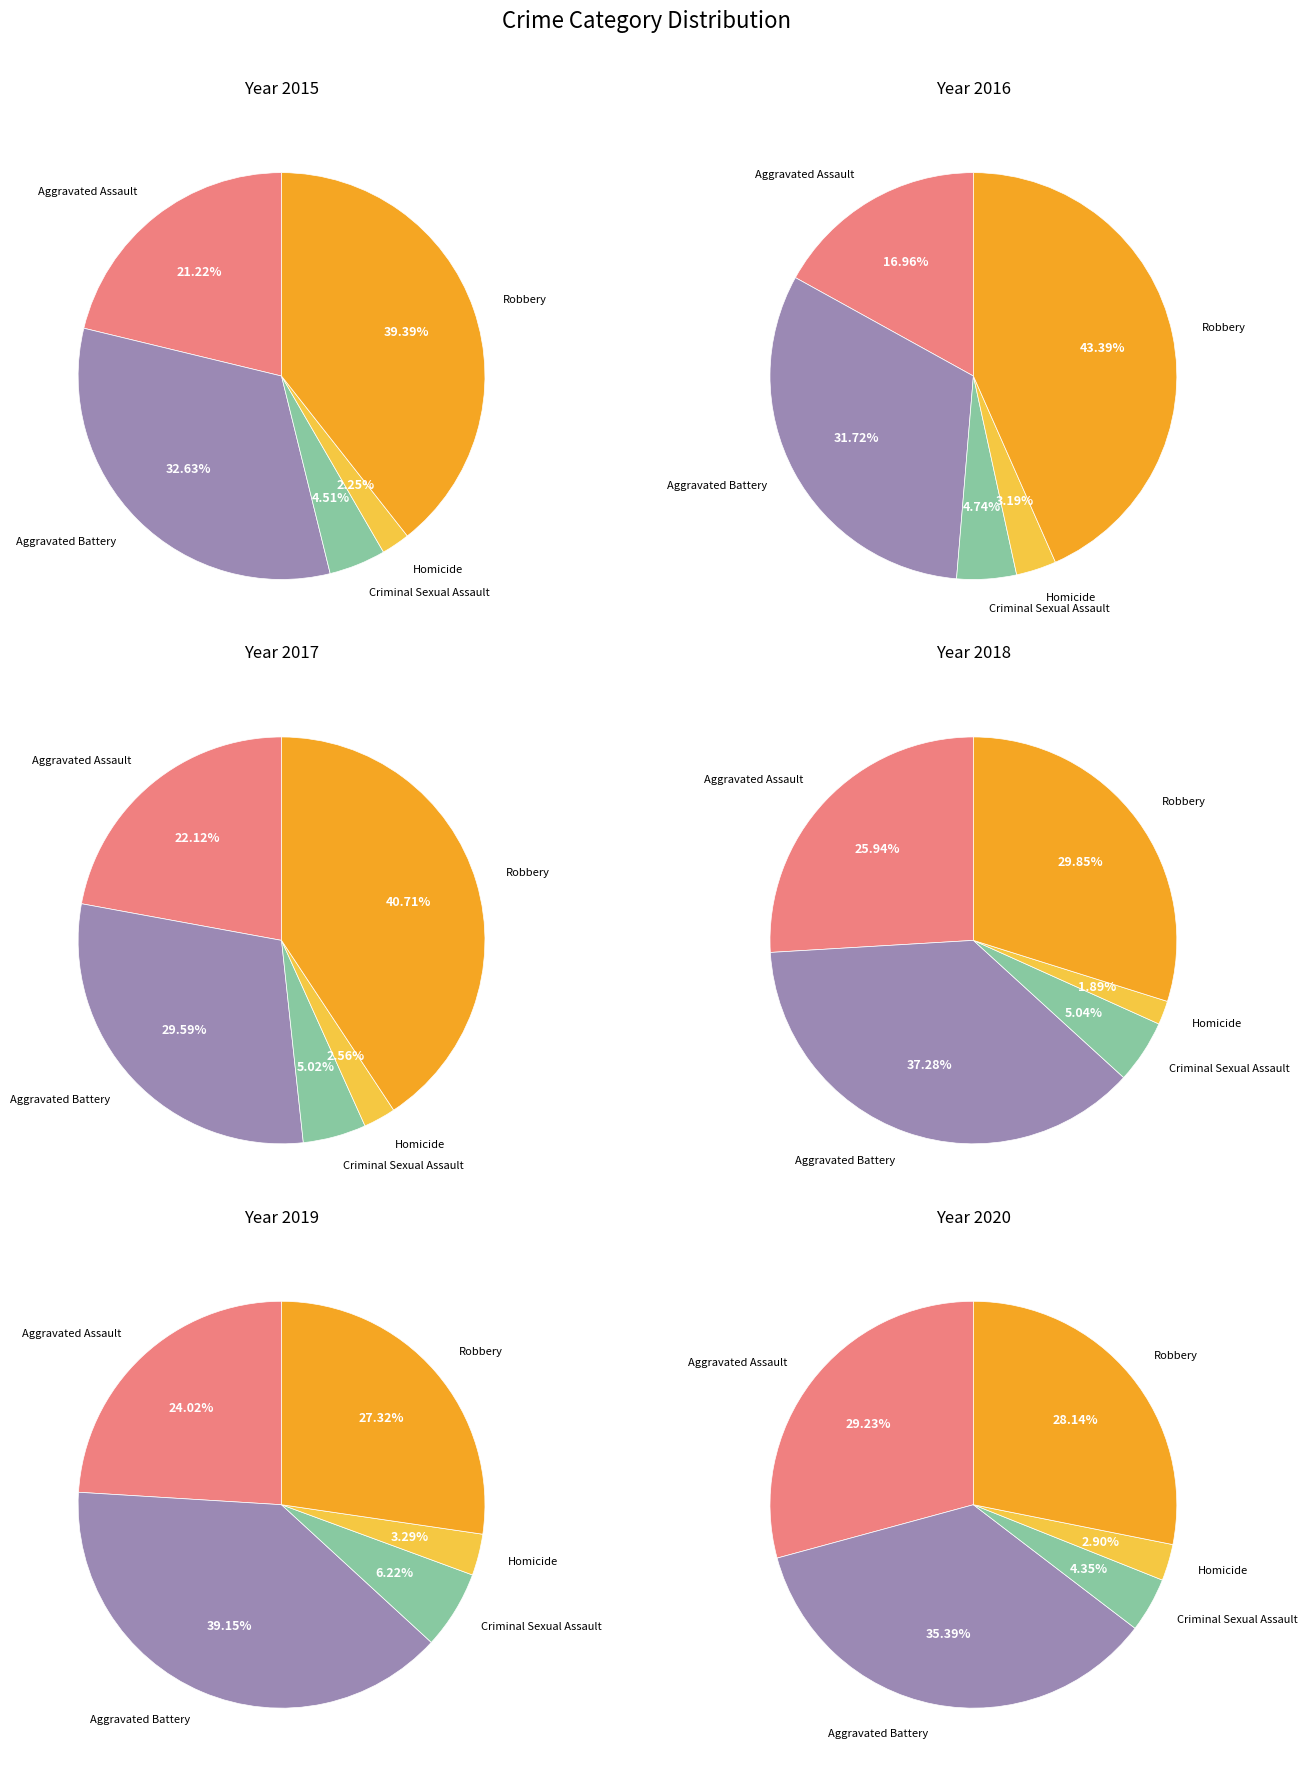

To the nearest percent, what percentage of the pie is Criminal Sexual Assault?

5%